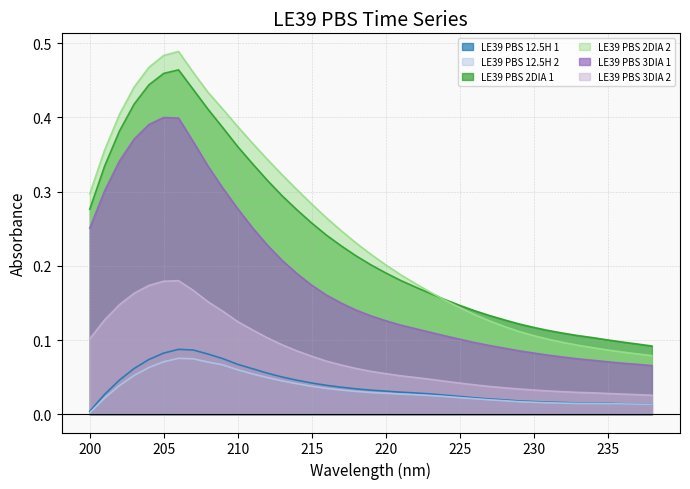

True or false: LE39 PBS 3DIA 2 and LE39 PBS 2DIA 1 cross at least once.

False